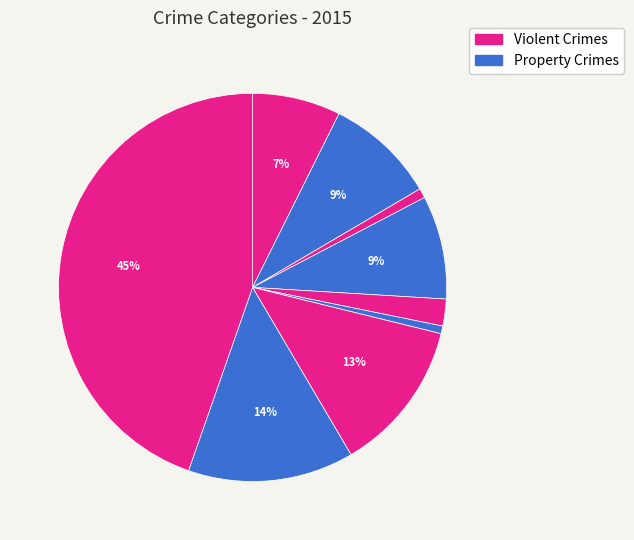

How many slices are in this pie chart?

9